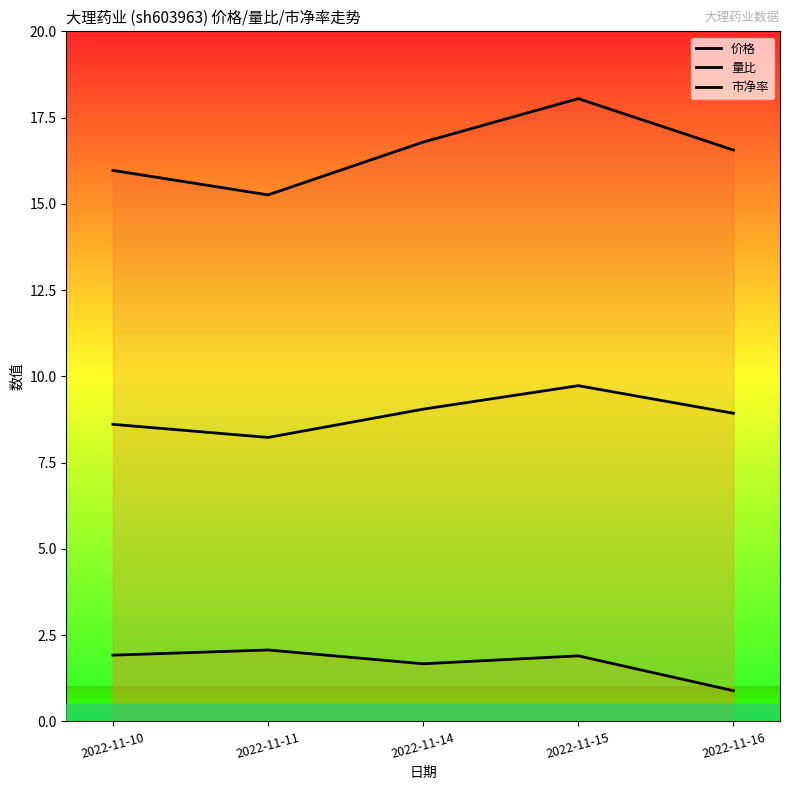

What is the difference between the maximum and minimum values in the 价格 series?

2.8